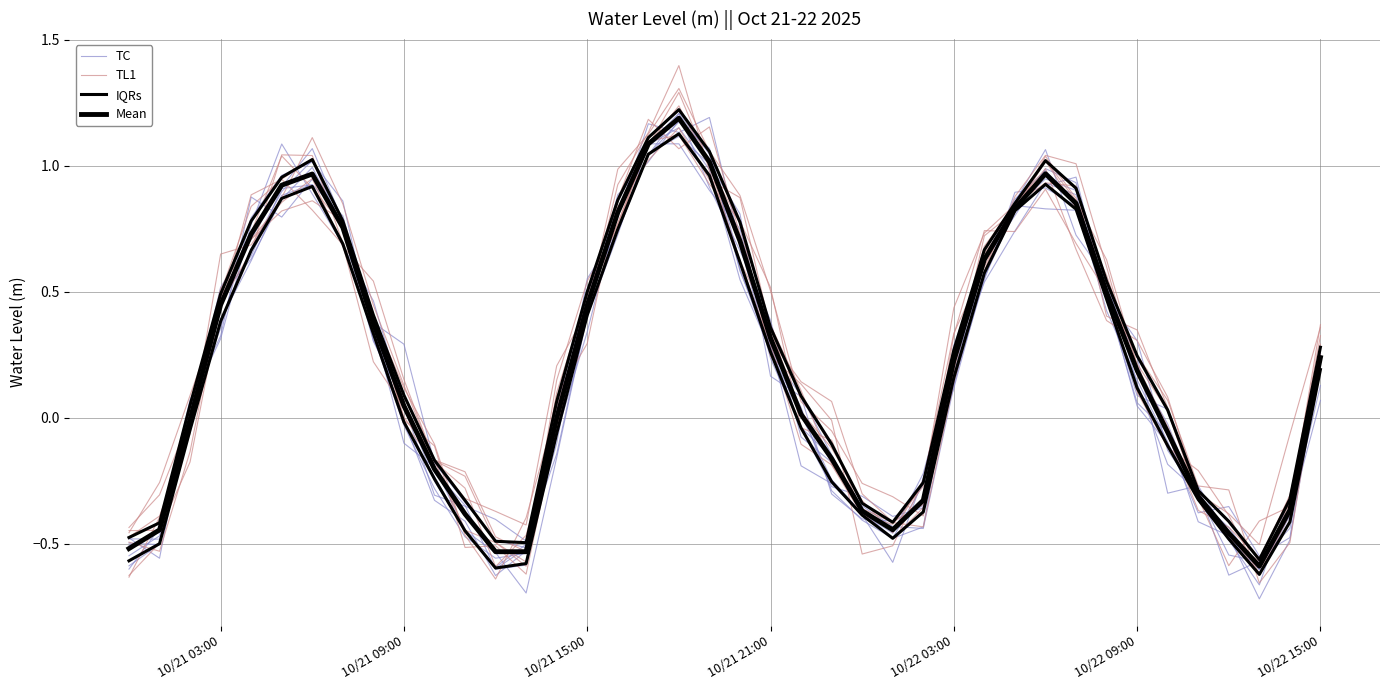

How many lines are shown in the chart?

4